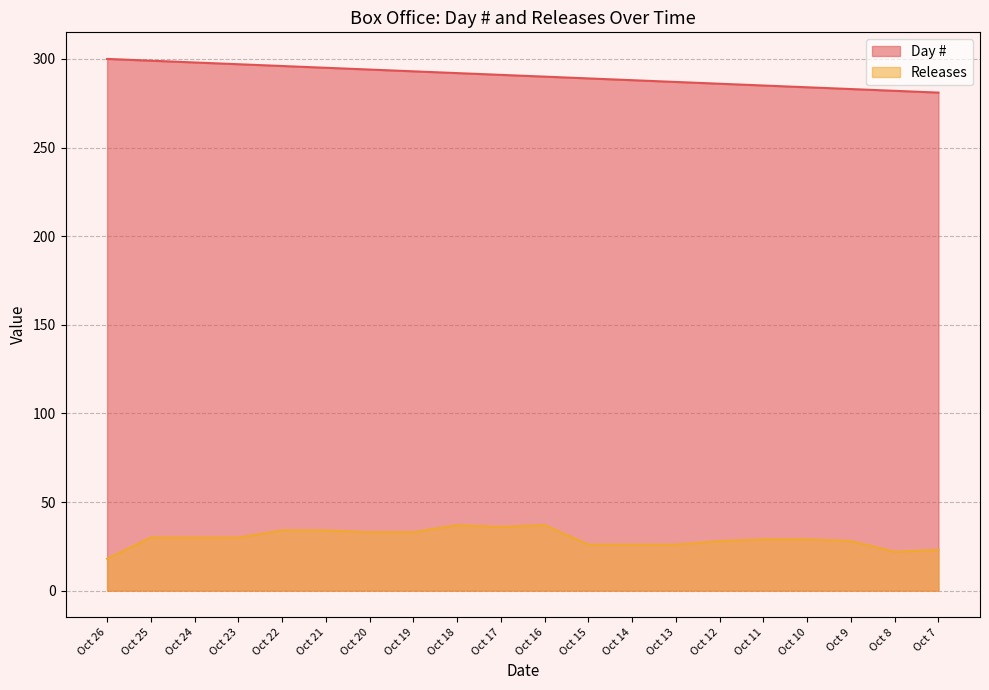

The value of Releases at Oct 18 is 37. True or false?

True